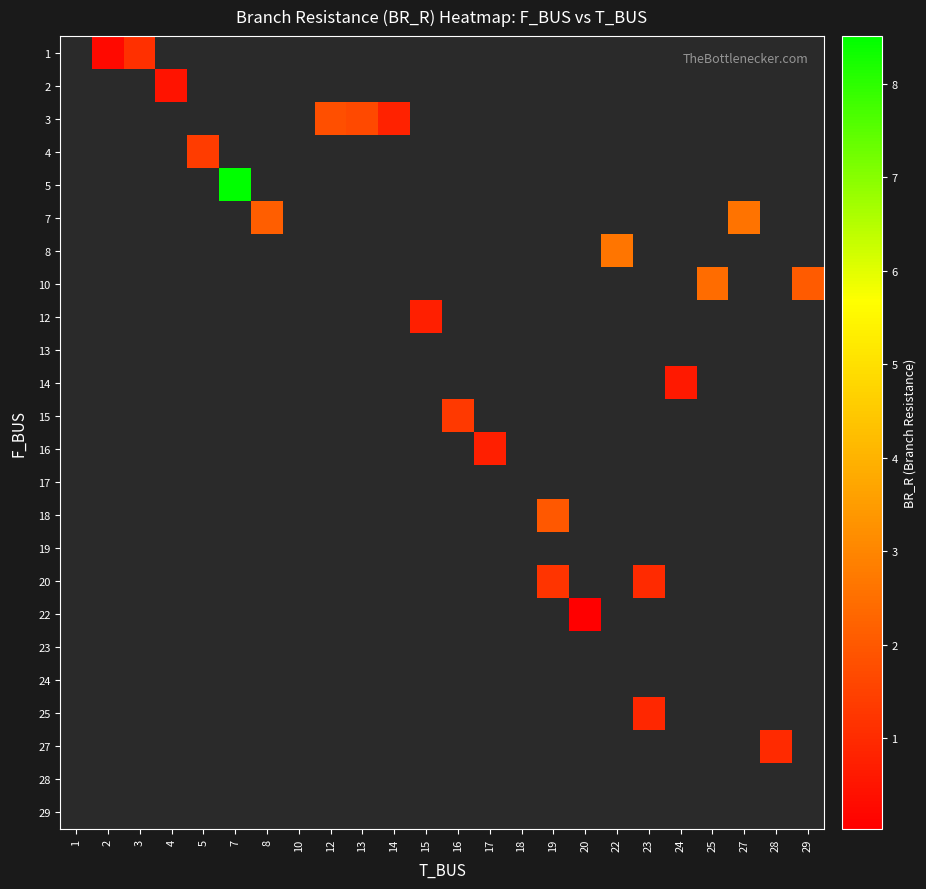

Between 25 and 18, which is larger?

18